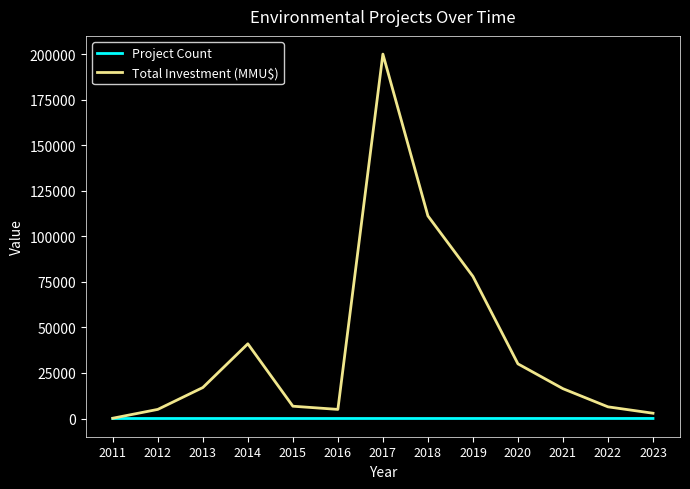

True or false: Total Investment (MMU$) has a value of 78000 at 2019.

True